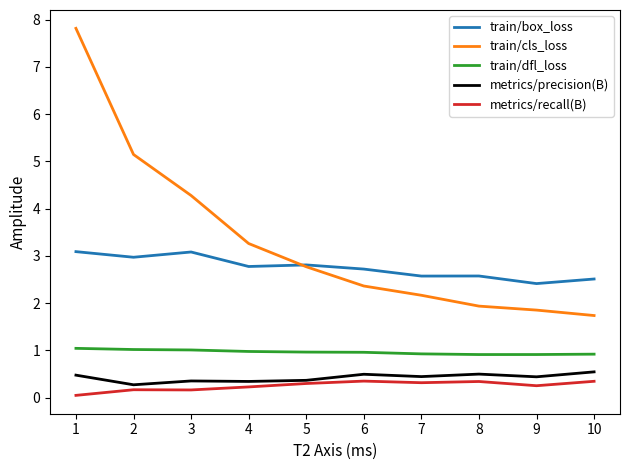

Read the train/dfl_loss value at 9.

0.9